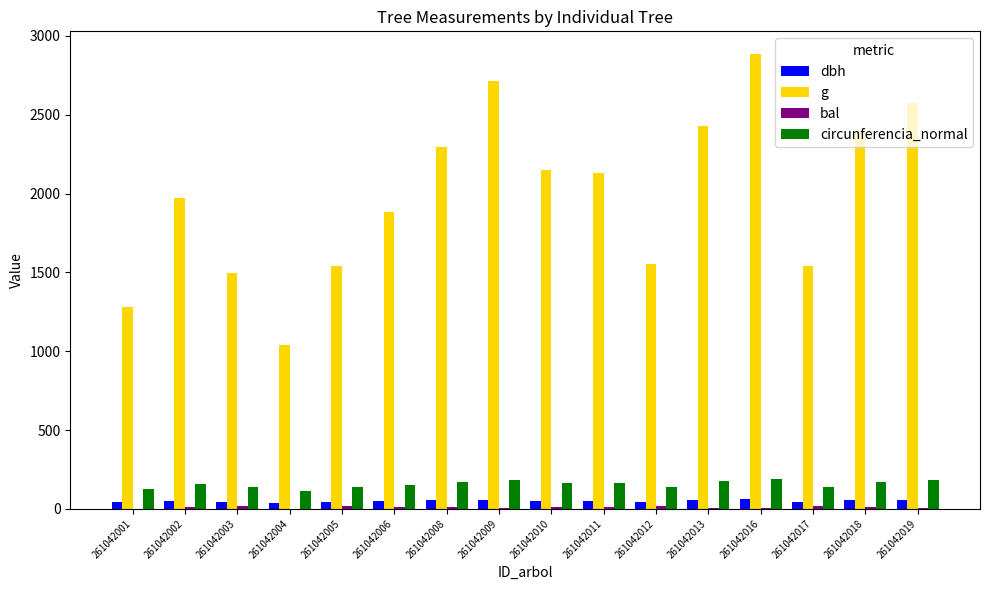

Which series changed the most between 261042001 and 261042011?

g